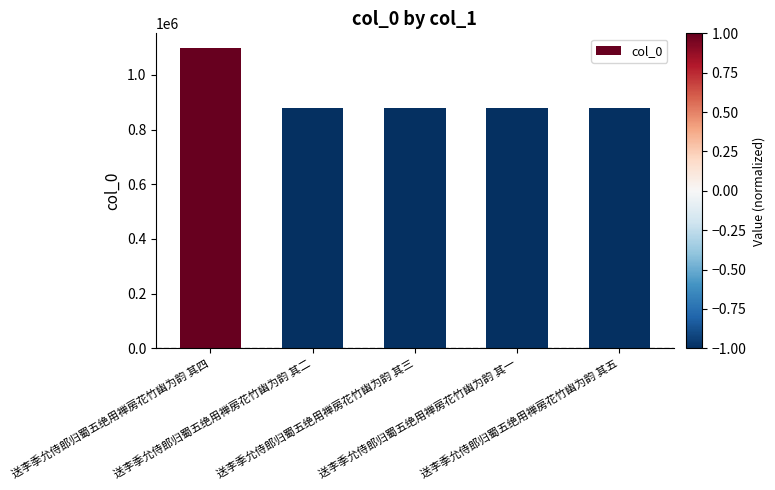

Read the value at 送李季允侍郎归蜀五绝用禅房花竹幽为韵 其一, to the nearest 10.

879870